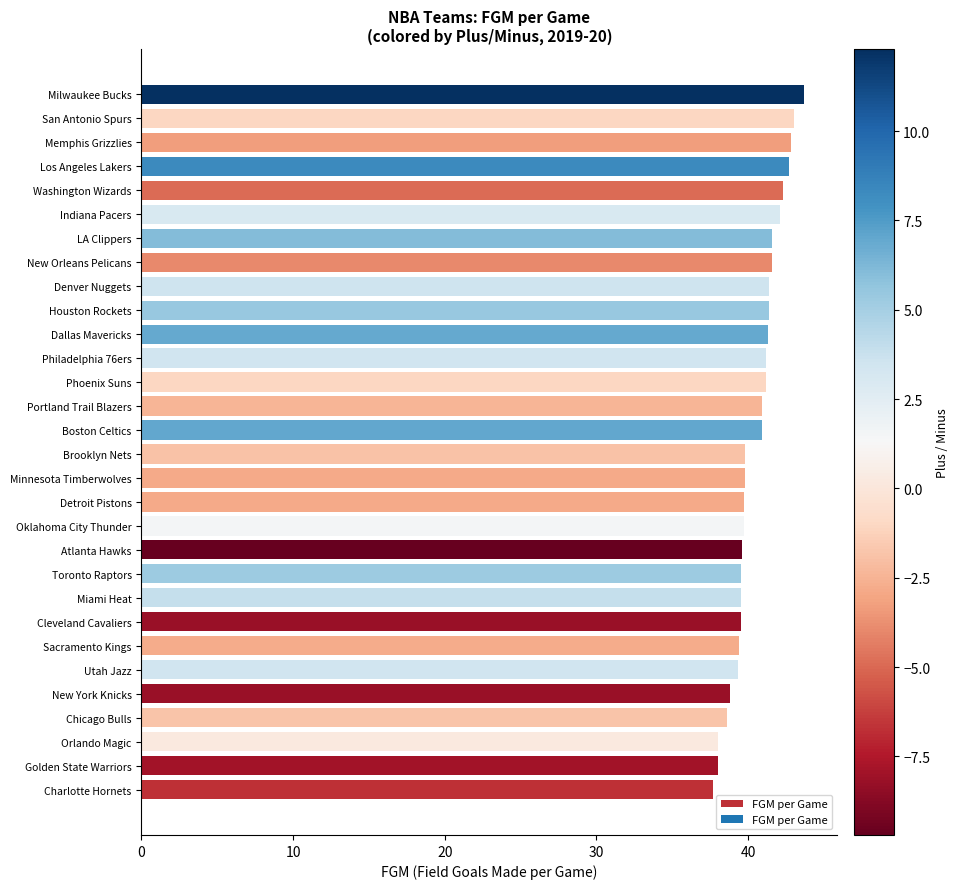

Does the chart contain stacked bars?

No